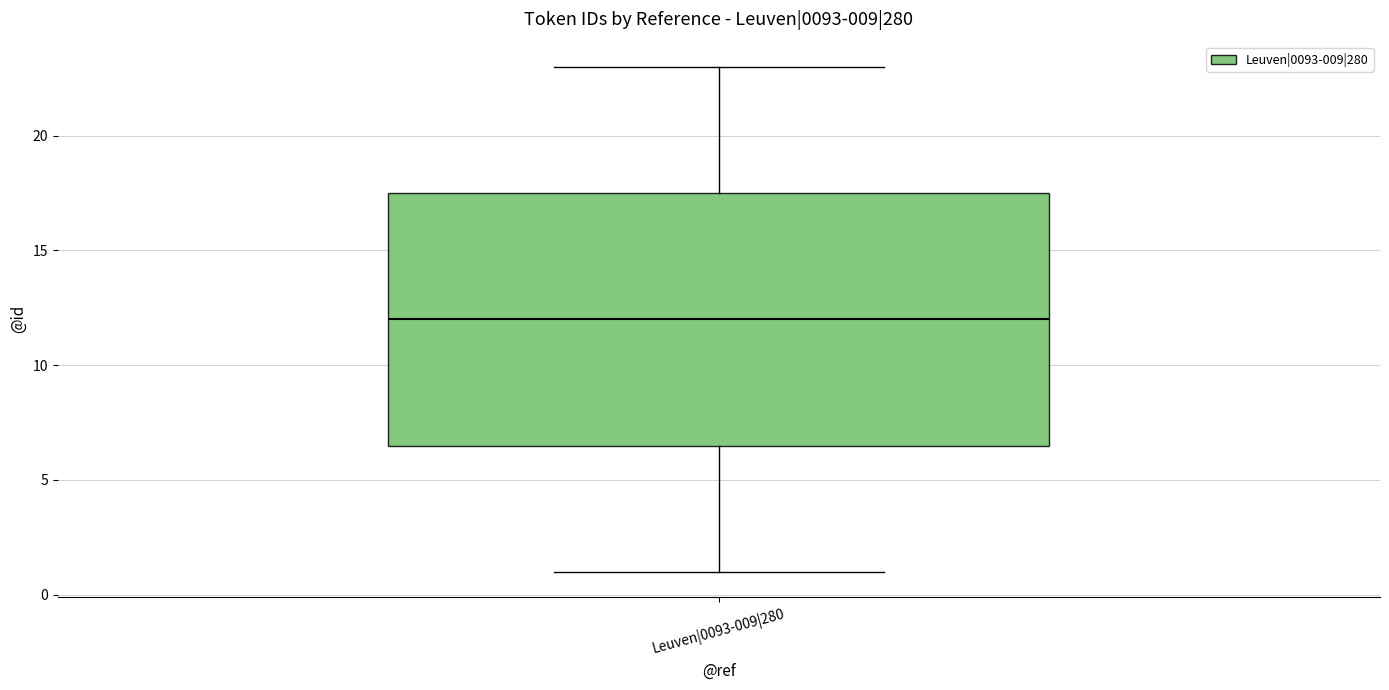

Read this box plot against the y-axis: the position of the median line, the range covered by the box, and the ends of both whiskers. The values are not printed on the chart, so give them approximately, as read against the axis.

median 12.0, box 6.5 to 17.5, whiskers 1.0 to 23.0